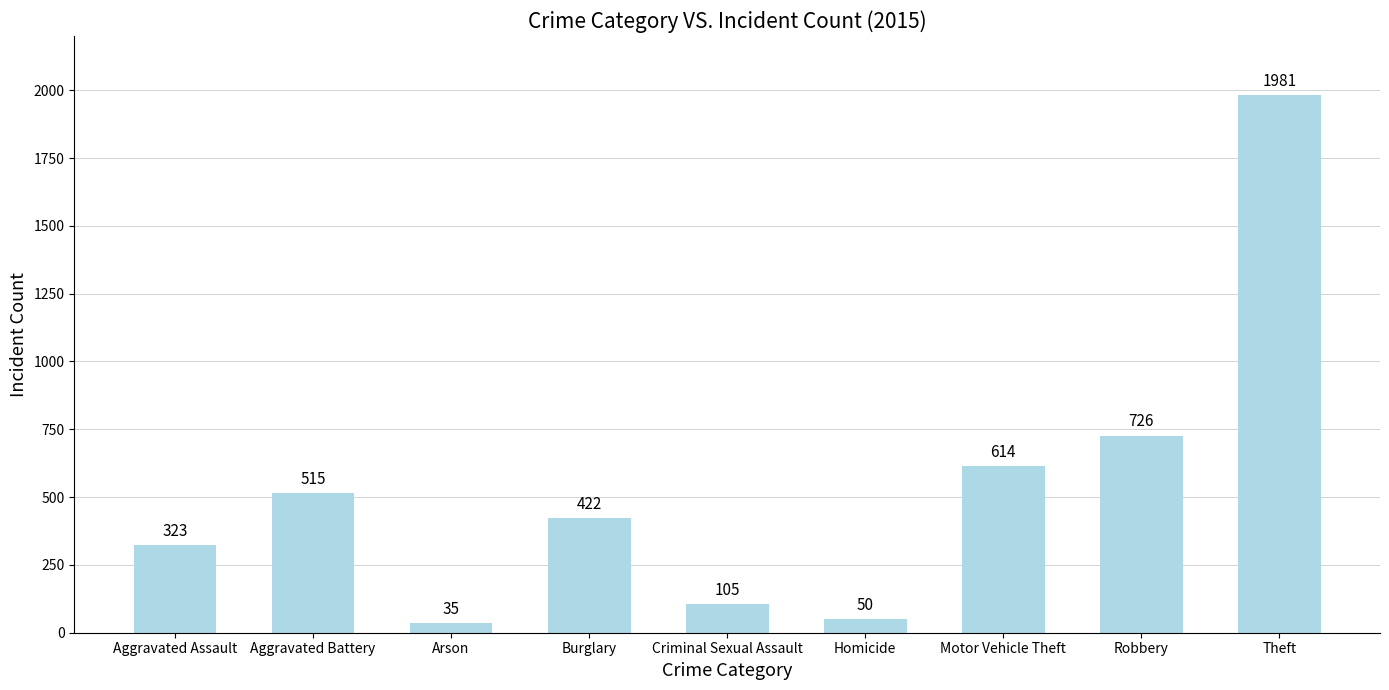

Does the chart contain stacked bars?

No